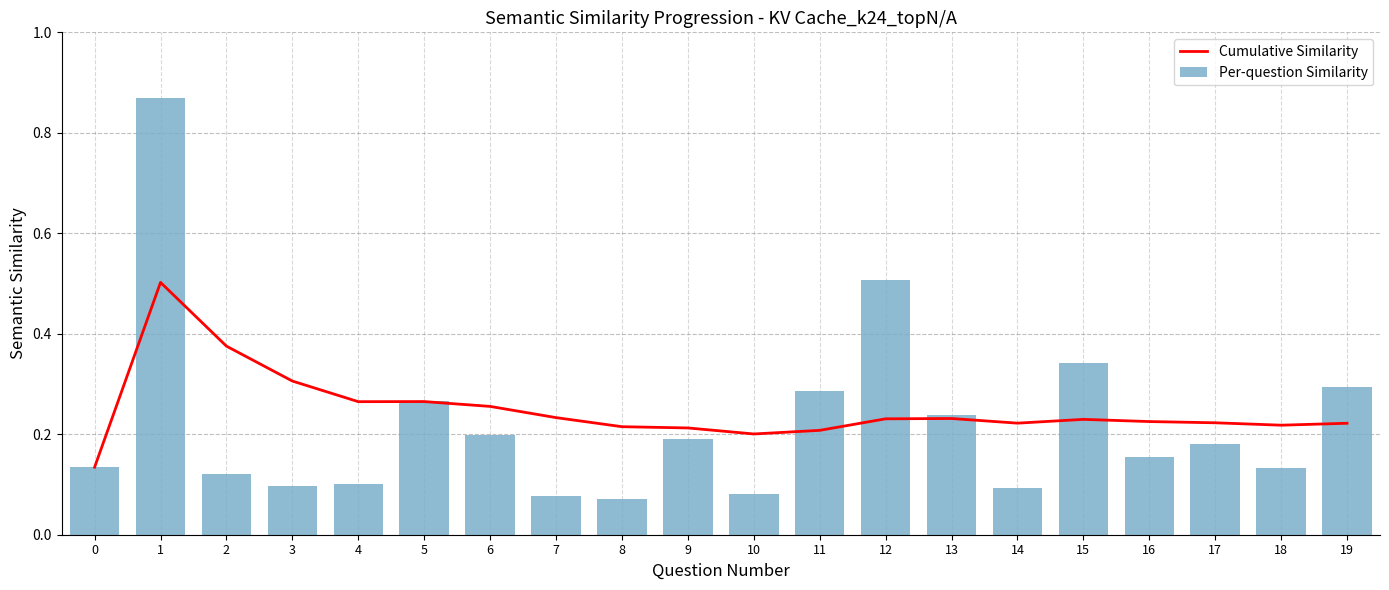

Count the number of data series in this chart.

2